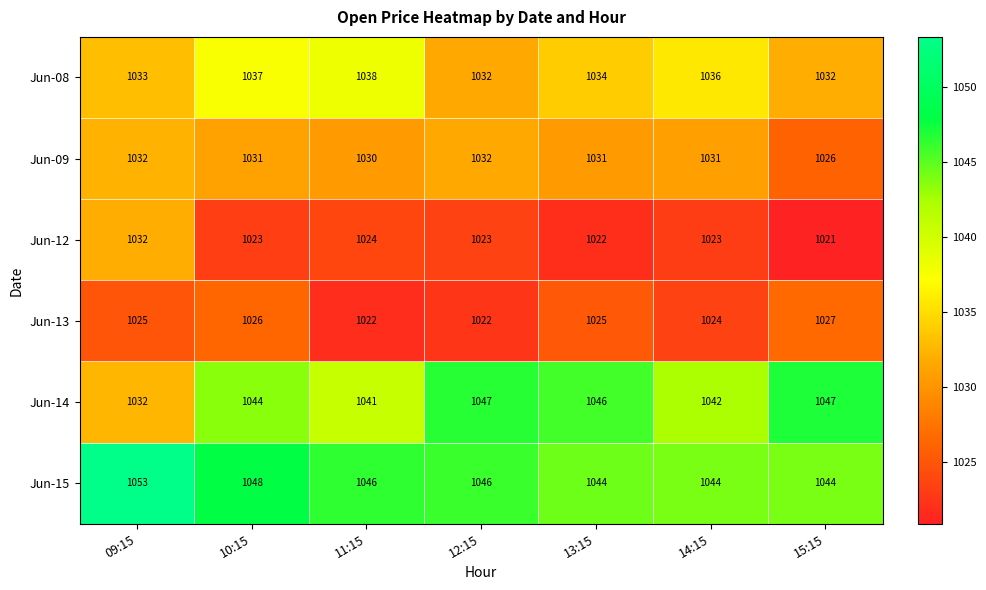

What is the maximum value for Jun-08?

1038